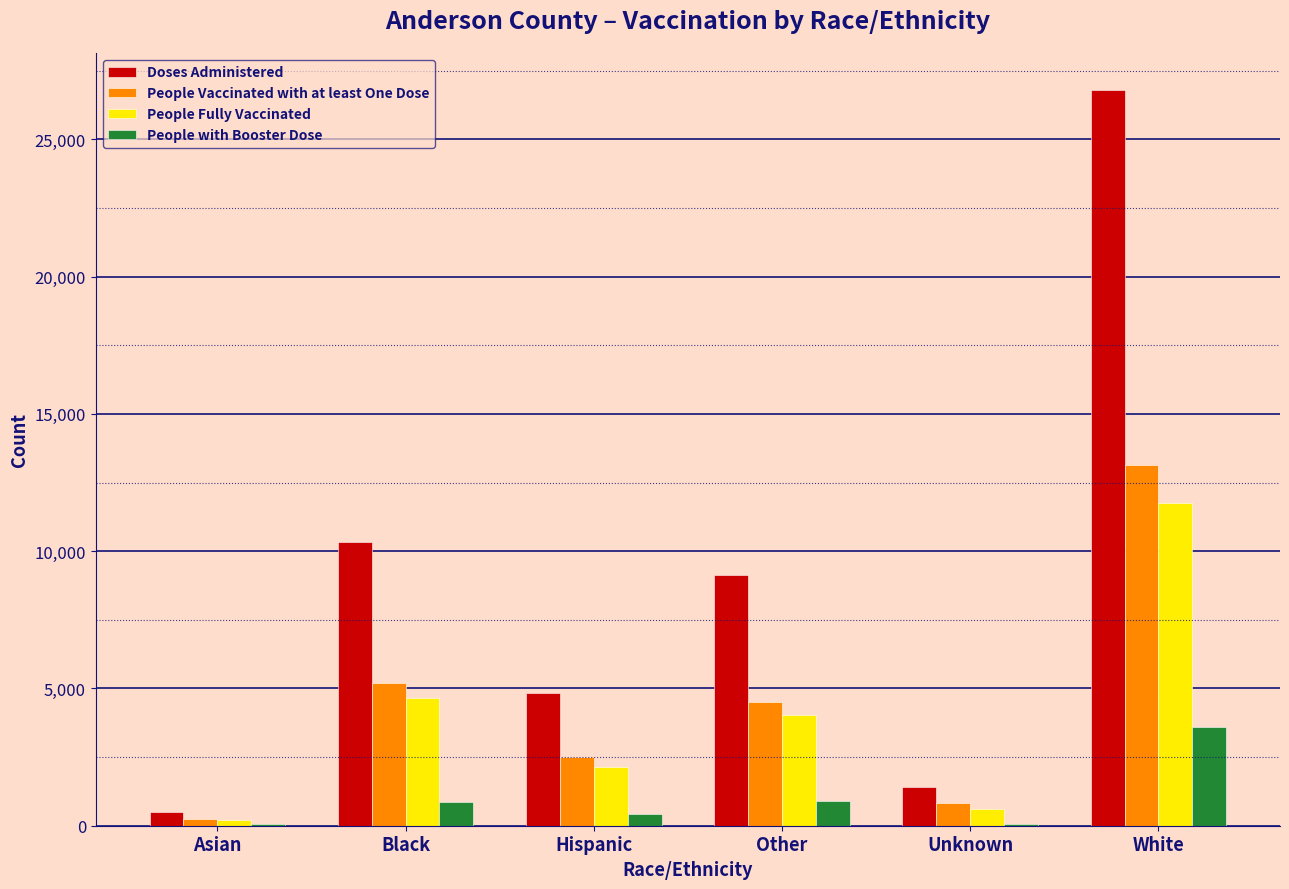

What is the highest value of the People Fully Vaccinated series?

11755